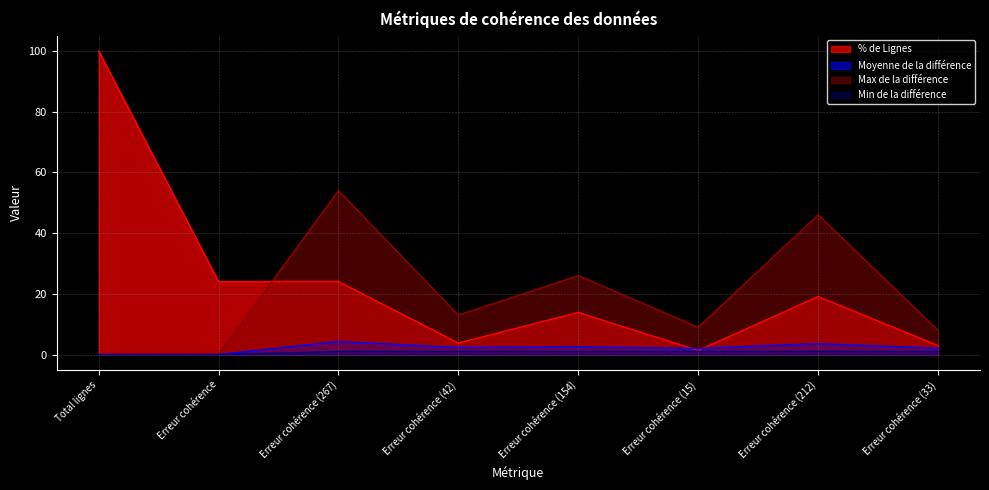

Which series has the largest range (max minus min)?

% de Lignes